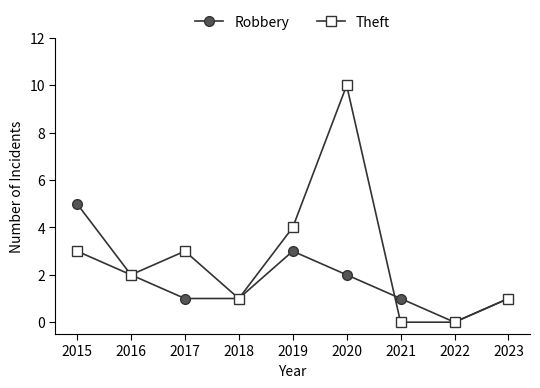

Is the value of Robbery at 2018 greater than the value of Theft at 2021?

Yes